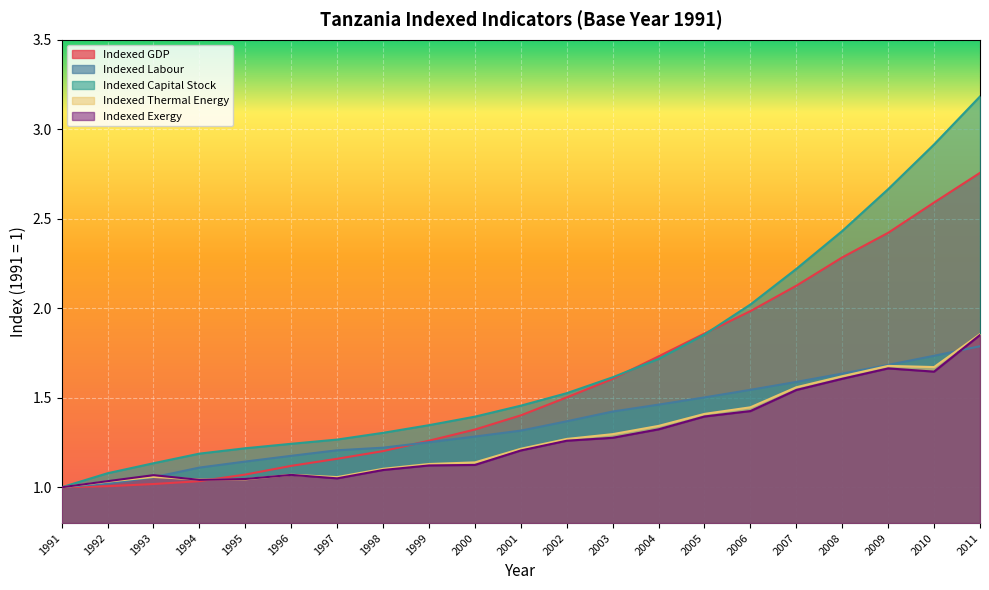

What is the approximate value of Indexed Labour at 1994?

1.1